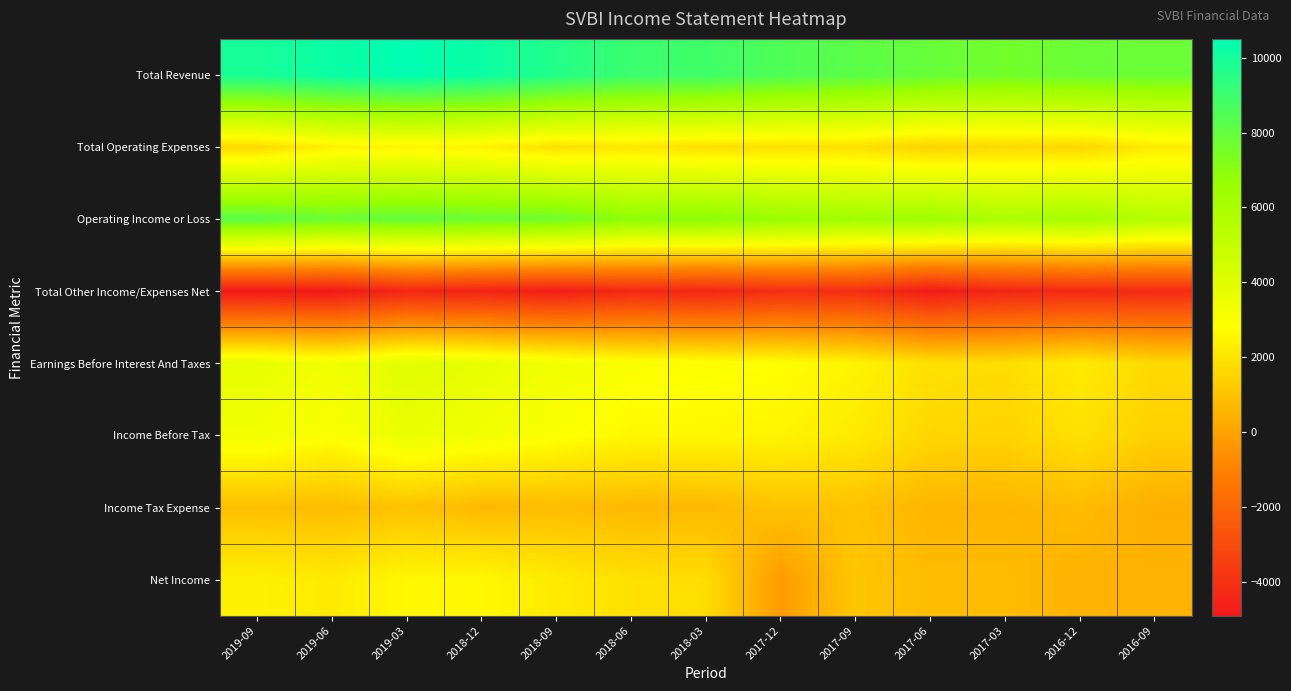

List the series in order of their peak value, lowest first.

Total Other Income/Expenses Net, Income Tax Expense, Total Operating Expenses, Net Income, Income Before Tax, Earnings Before Interest And Taxes, Operating Income or Loss, Total Revenue